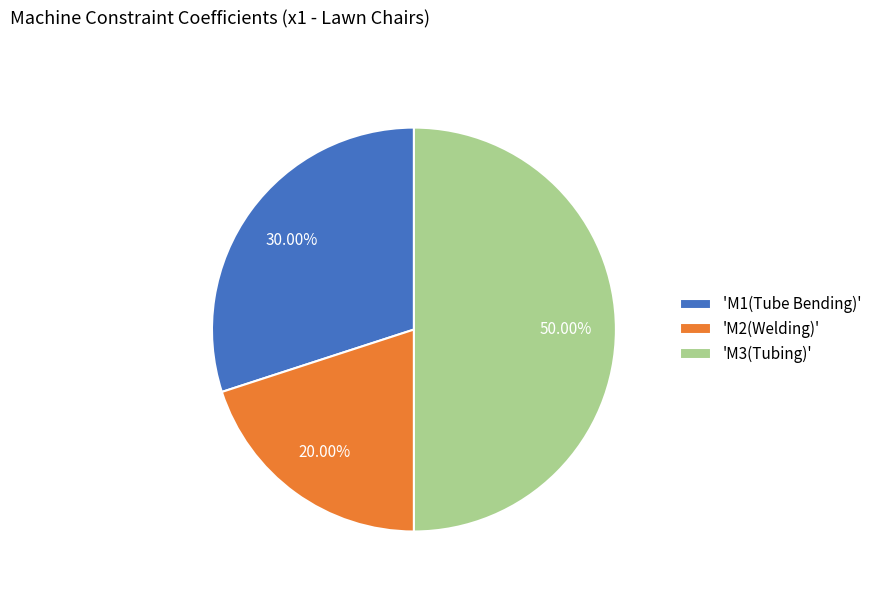

Is the sum of 'M3(Tubing)' and 'M2(Welding)' greater than half?

Yes